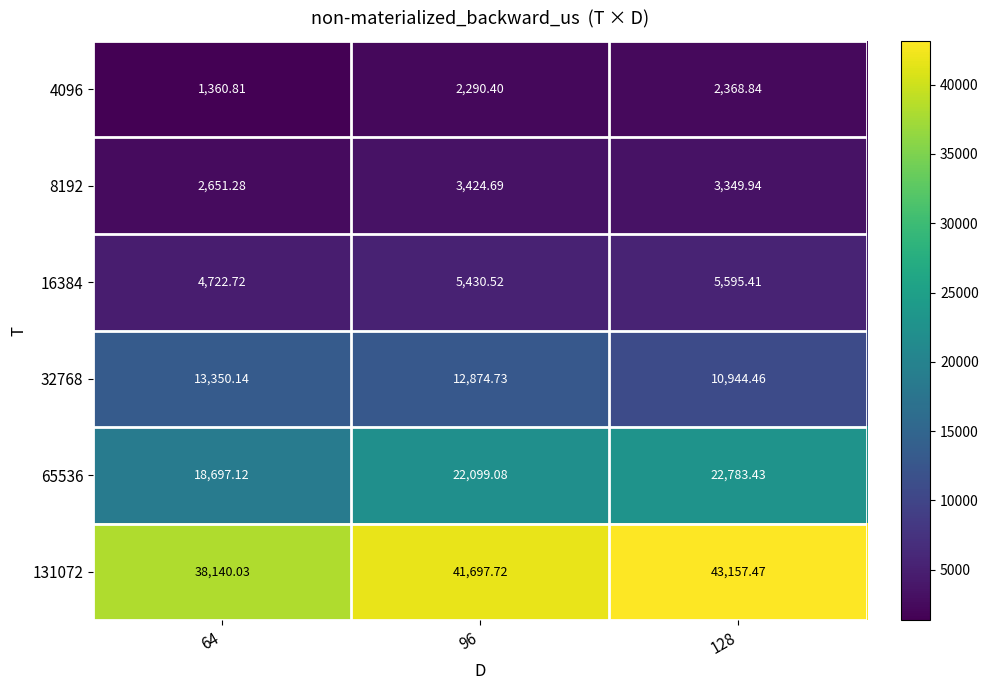

How many data points in 32768 are less than 12874?

1